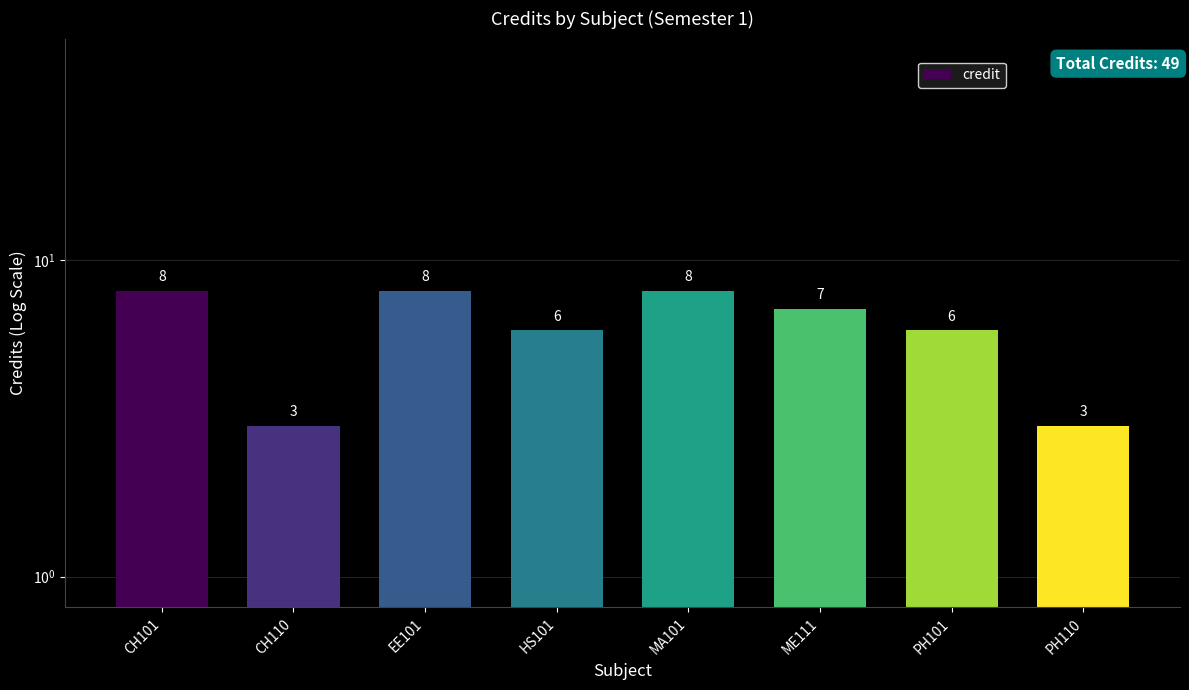

List the labels in order of value, largest first.

CH101, EE101, MA101, ME111, HS101, PH101, CH110, PH110